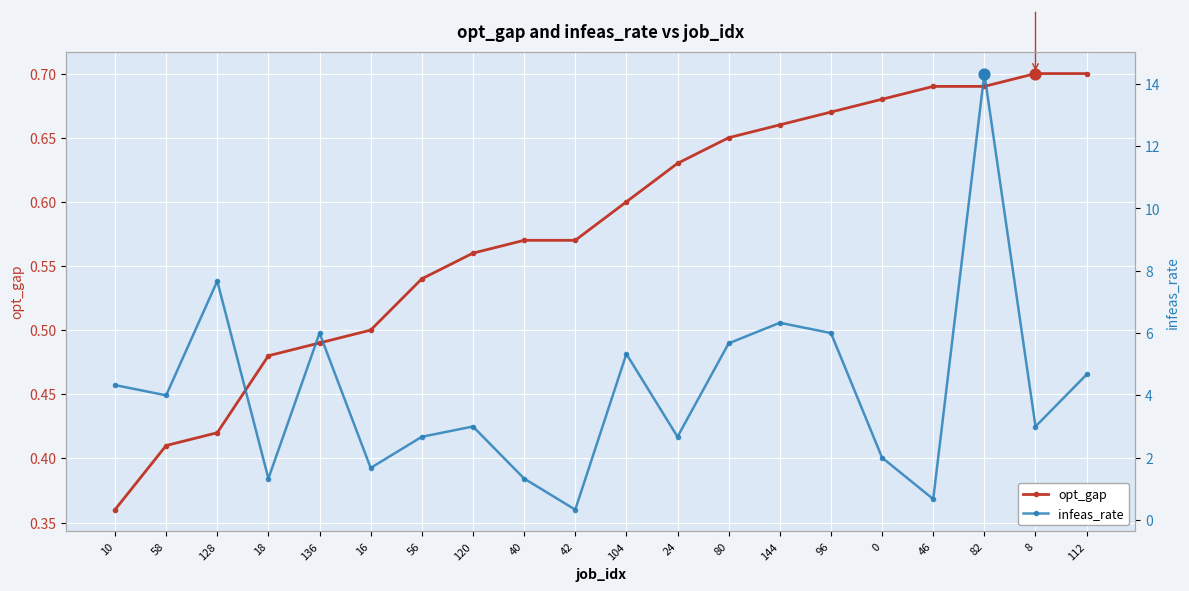

At which category is the sum across all series the highest?

82